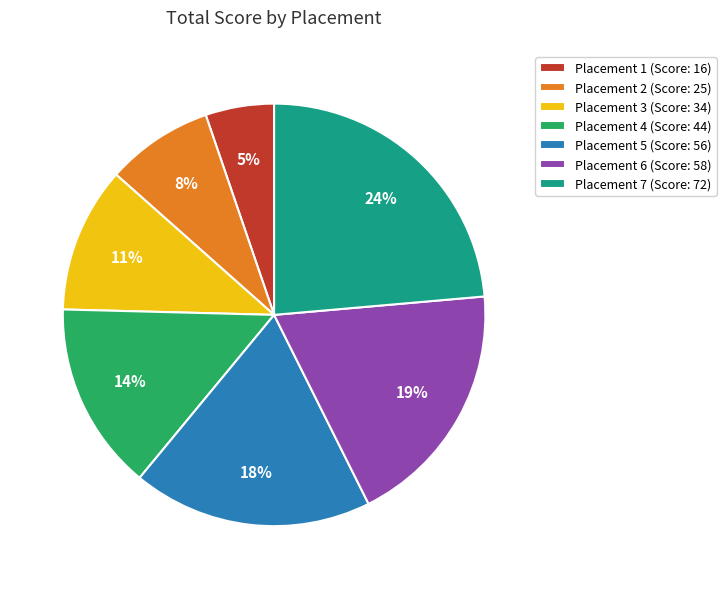

Which has a higher value, Placement 4 (Score: 44) or Placement 7 (Score: 72)?

Placement 7 (Score: 72)